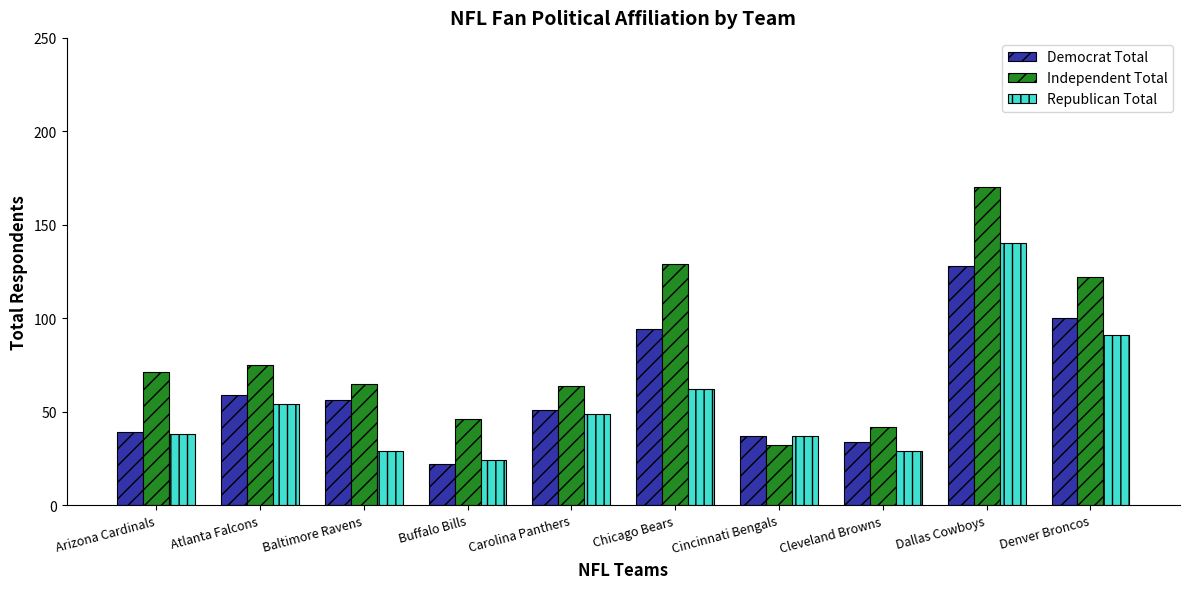

Is it true that Republican Total equals 8 at Cleveland Browns?

False